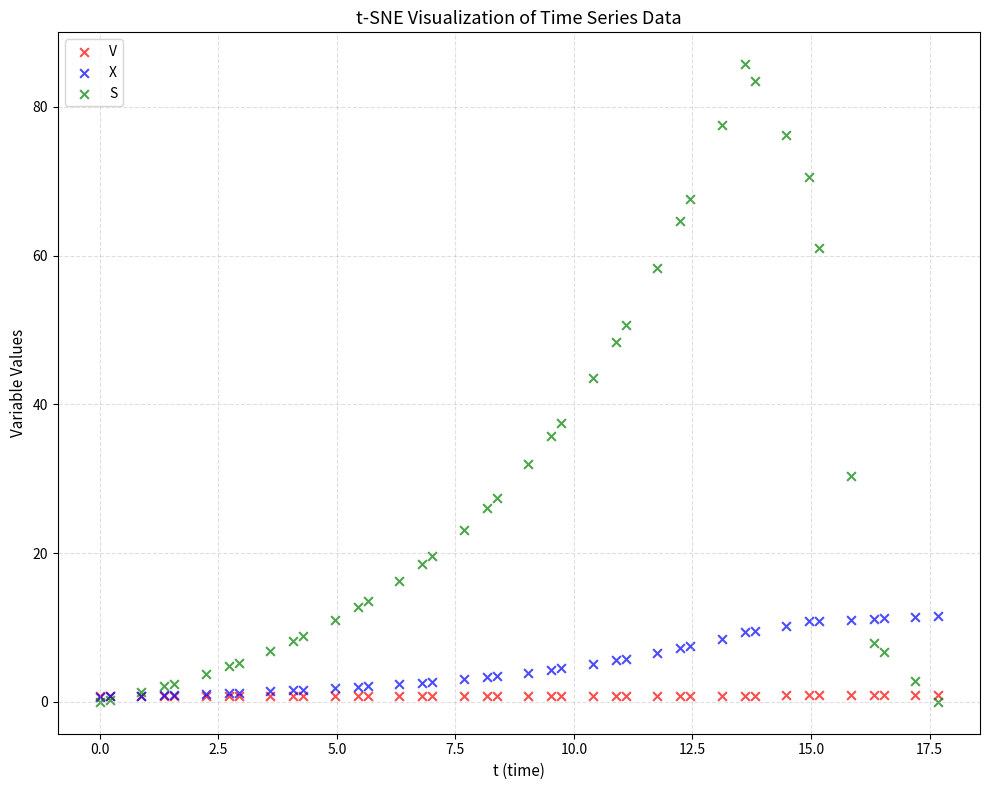

In the S series, what Y value is closest to 42?

43.5